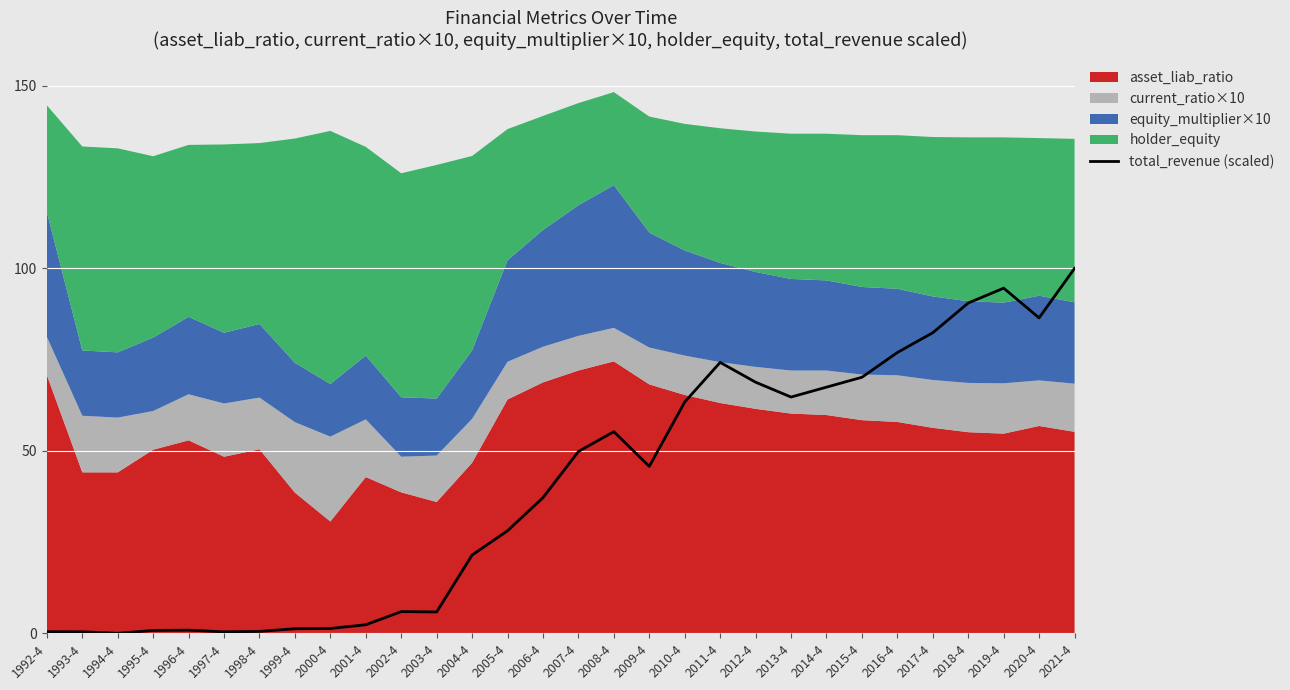

Reading left to right, transcribe all the data shown in this chart.

1992-4=0.4	1993-4=0.4	1994-4=0.0	1995-4=0.8	1996-4=0.8	1997-4=0.4	1998-4=0.5	1999-4=1.2	2000-4=1.3	2001-4=2.3	2002-4=5.9	2003-4=5.8	2004-4=21.4	2005-4=28.1	2006-4=37.2	2007-4=49.8	2008-4=55.2	2009-4=45.7	2010-4=63.4	2011-4=74.2	2012-4=68.8	2013-4=64.7	2014-4=67.4	2015-4=70.2	2016-4=76.9	2017-4=82.4	2018-4=90.5	2019-4=94.6	2020-4=86.4	2021-4=100.0